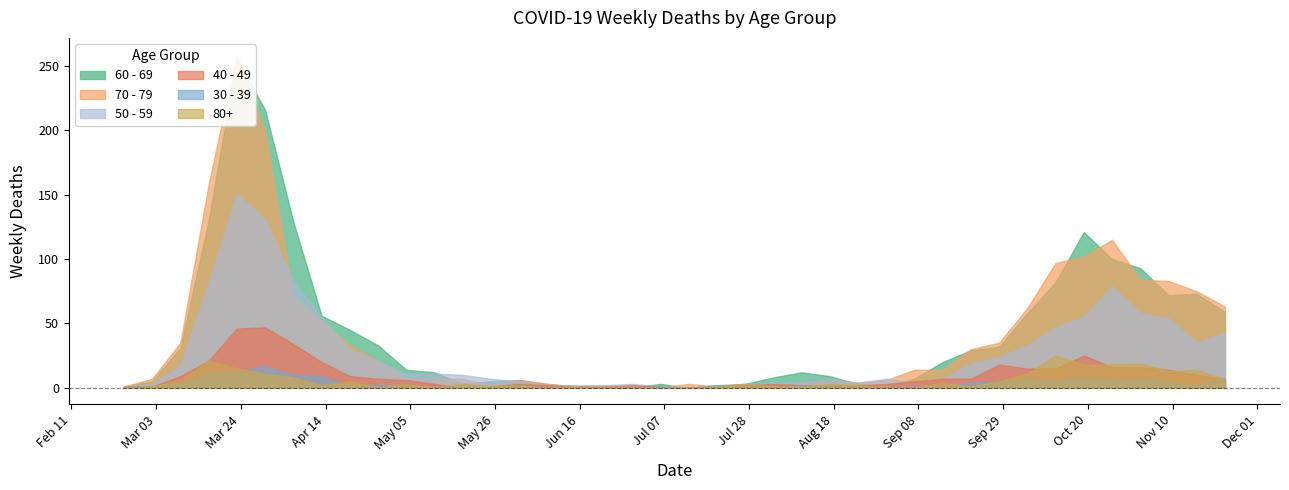

Rank the series by their maximum value, from highest to lowest.

70 - 79, 60 - 69, 50 - 59, 40 - 49, 80+, 30 - 39